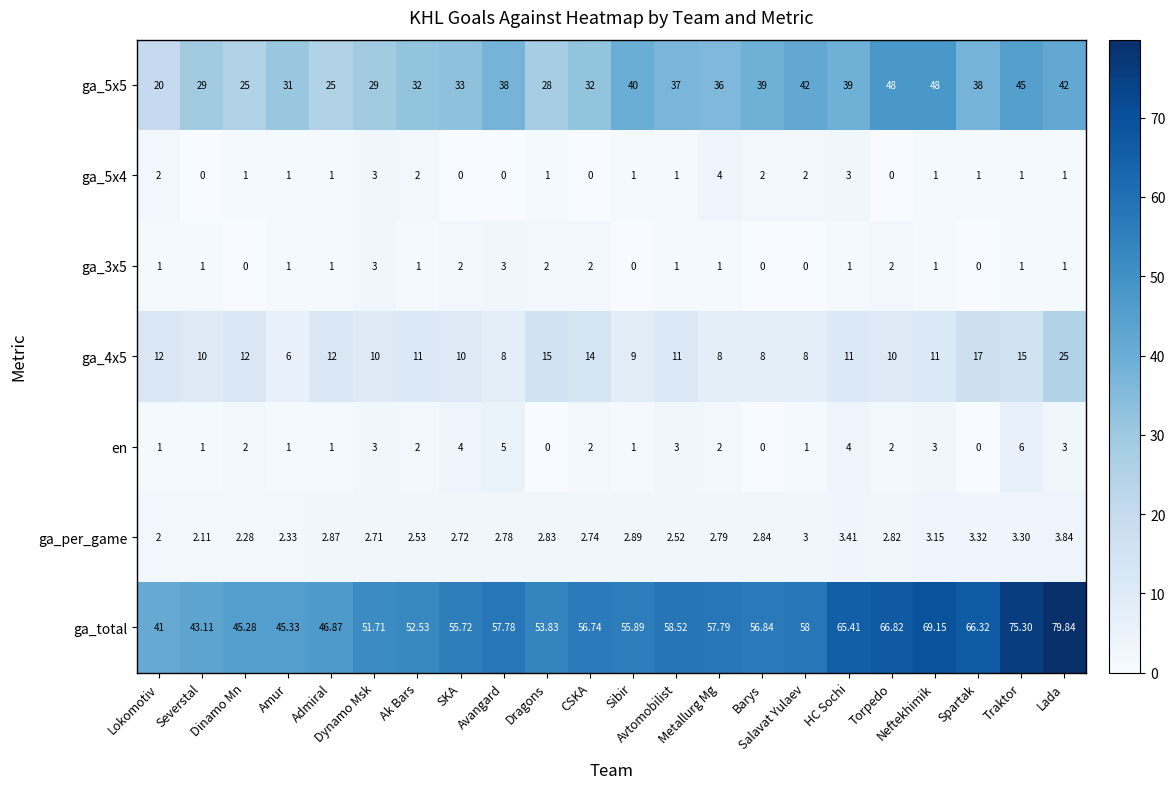

At how many categories does at least one series exceed 33?

22